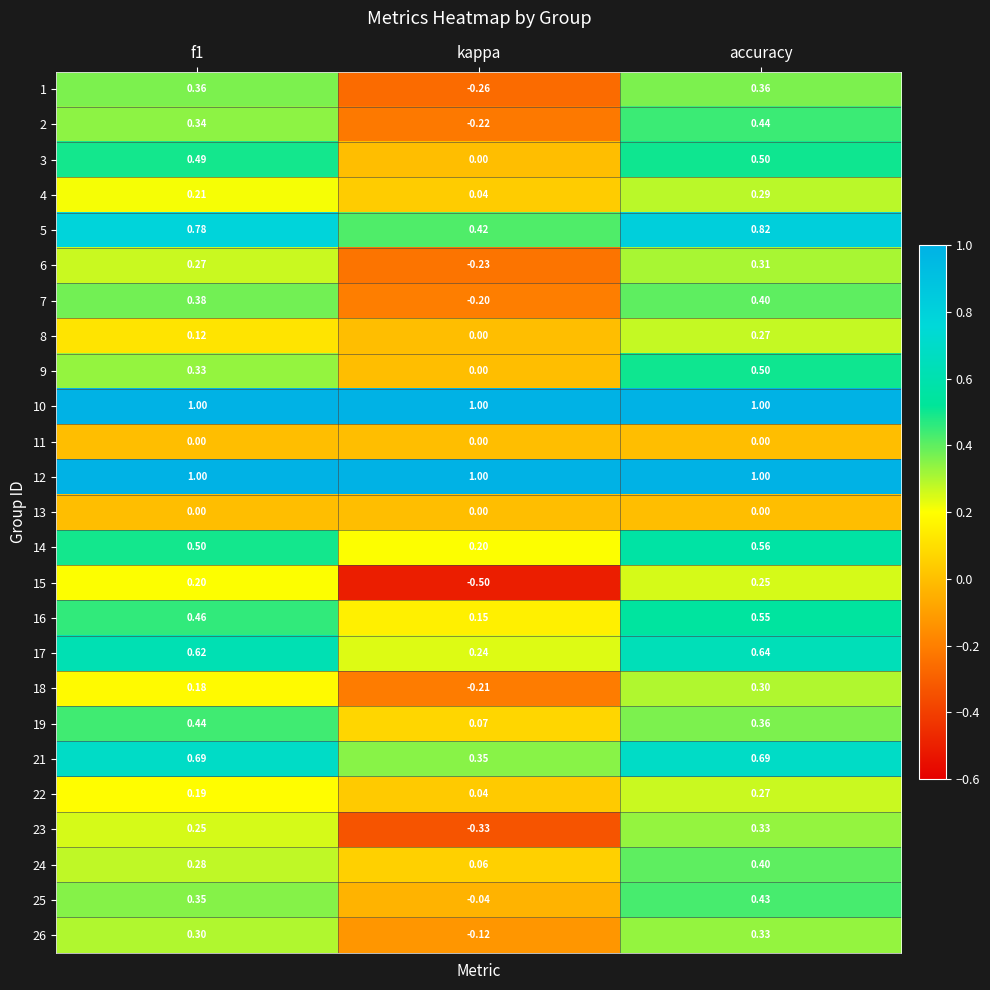

Where is 21 nearest to the value 0?

kappa